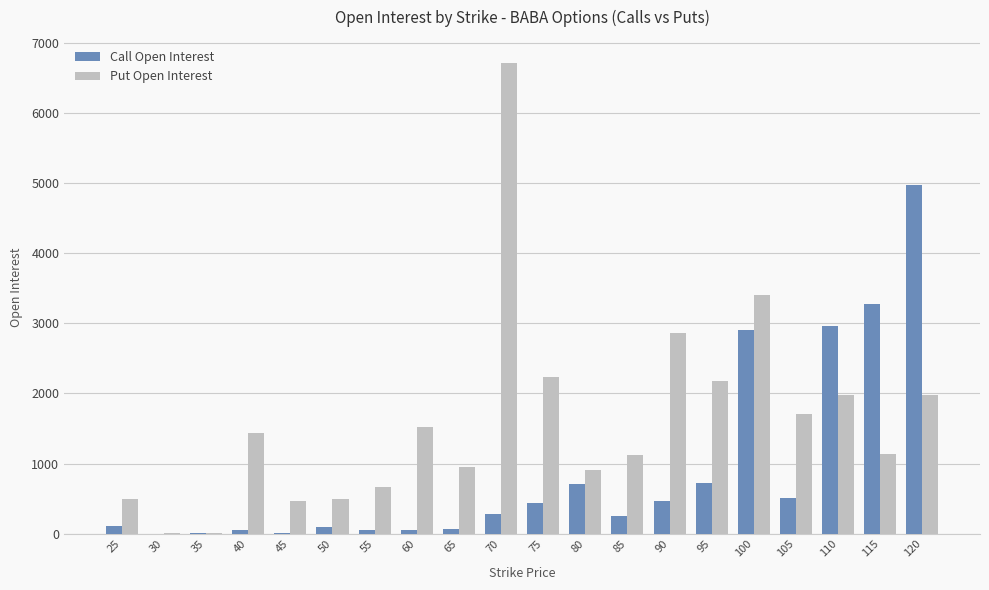

What is the sum of all Call Open Interest values?

17940